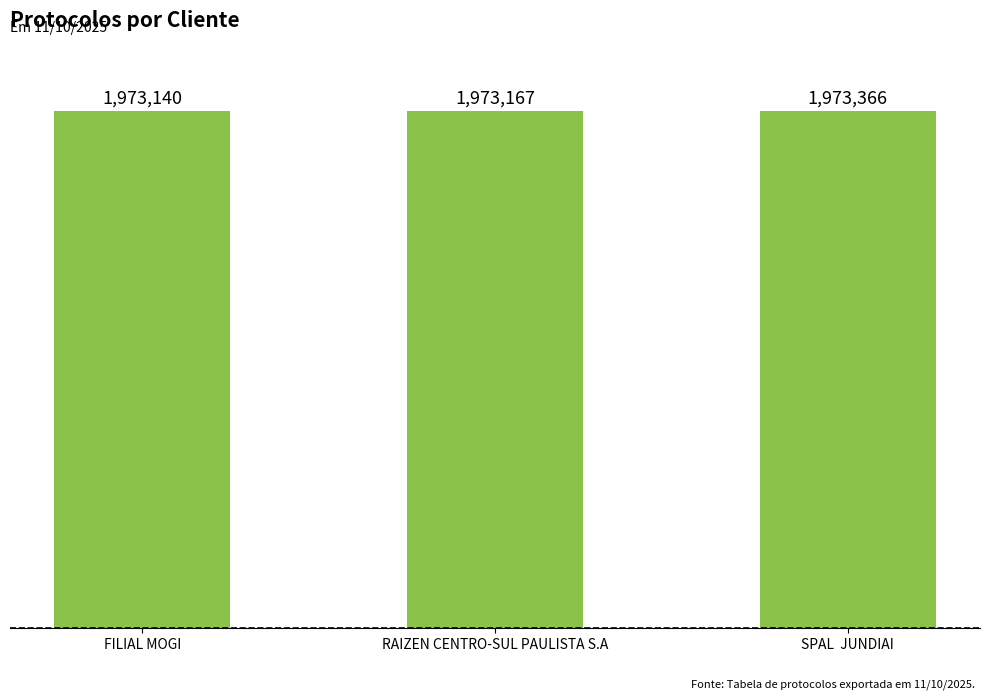

How many values are between 1973140 and 1973366?

3